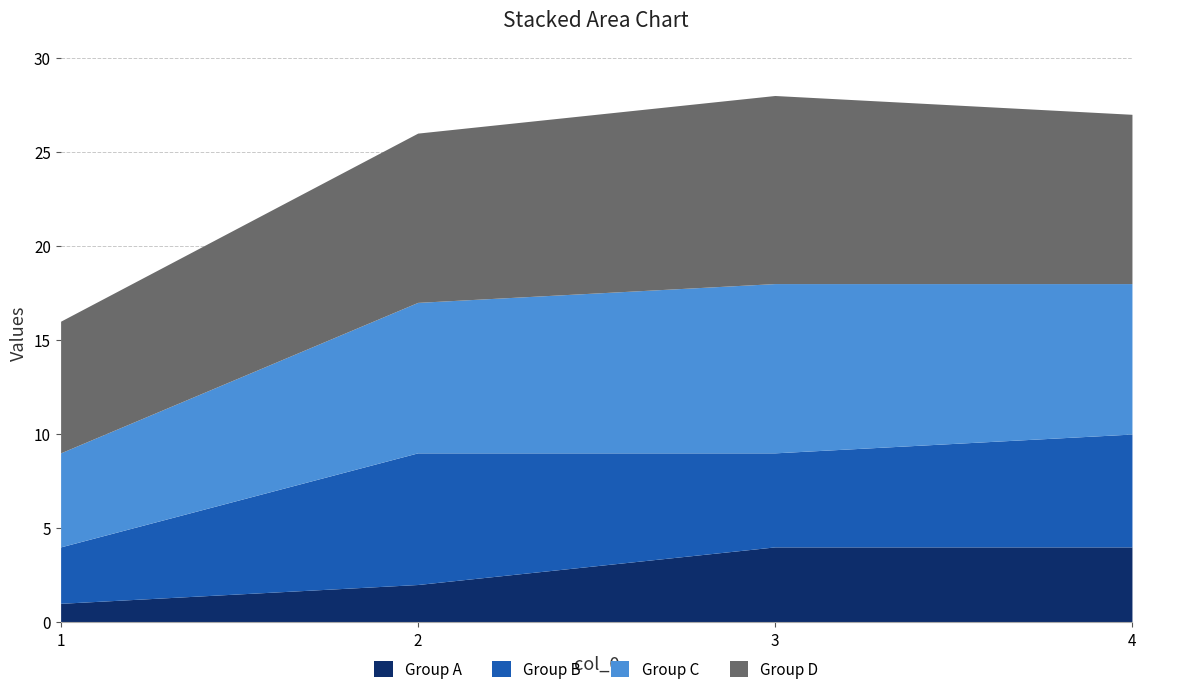

At which category is the sum across all series the highest?

3